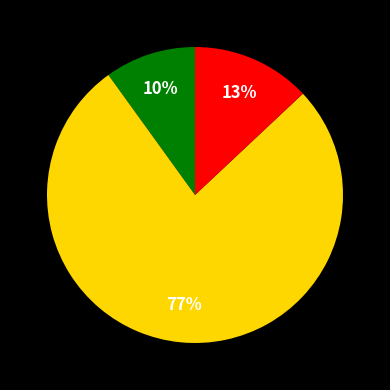

How many segments does this pie chart have?

3